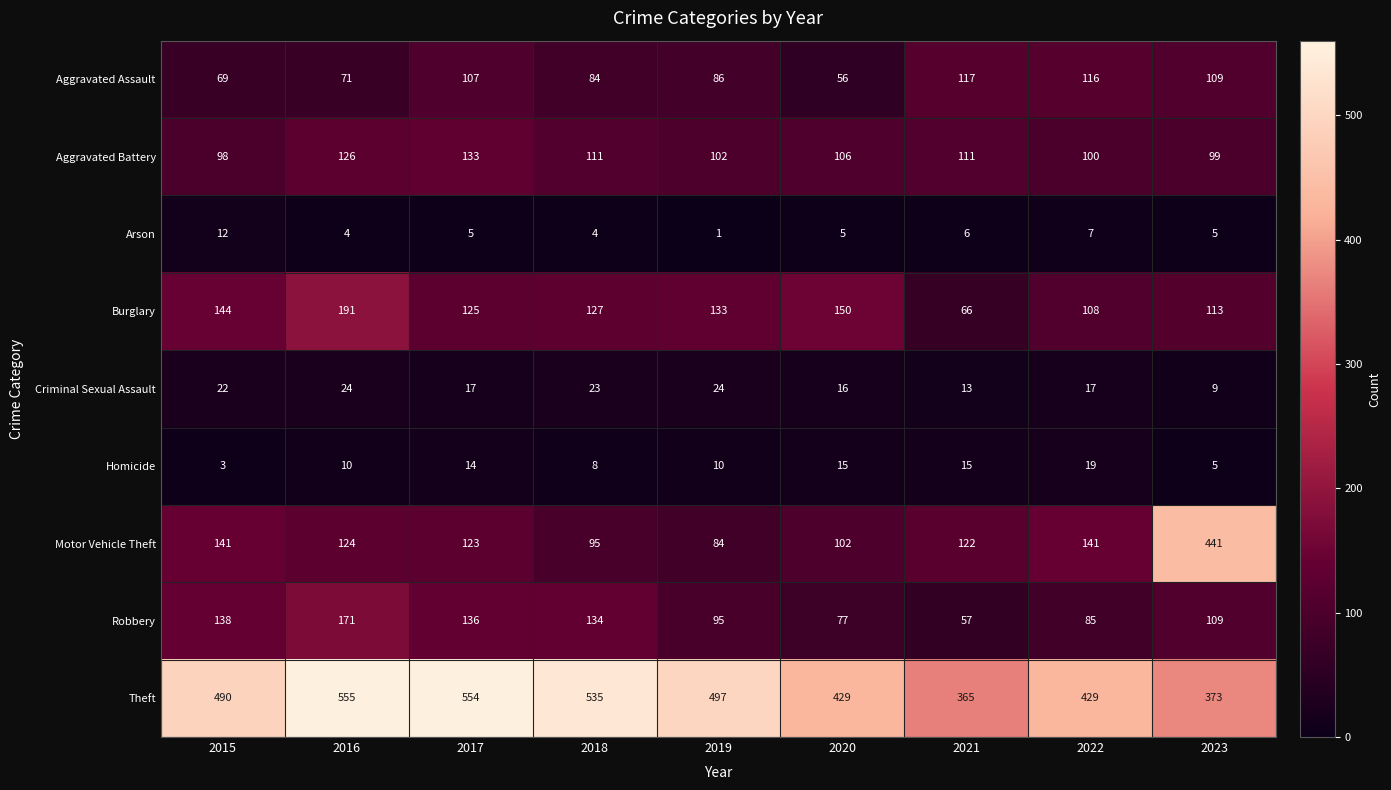

Which series has the largest total across all categories?

Theft